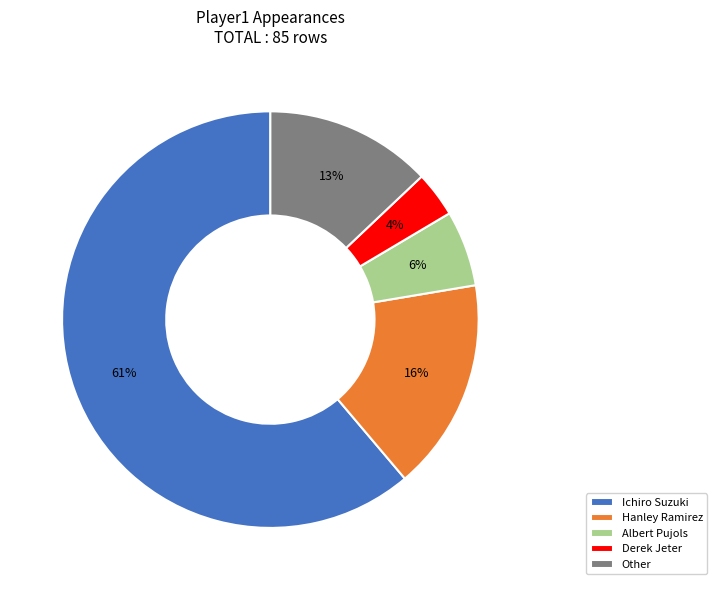

Do Other and Albert Pujols together represent more than half of the pie?

No